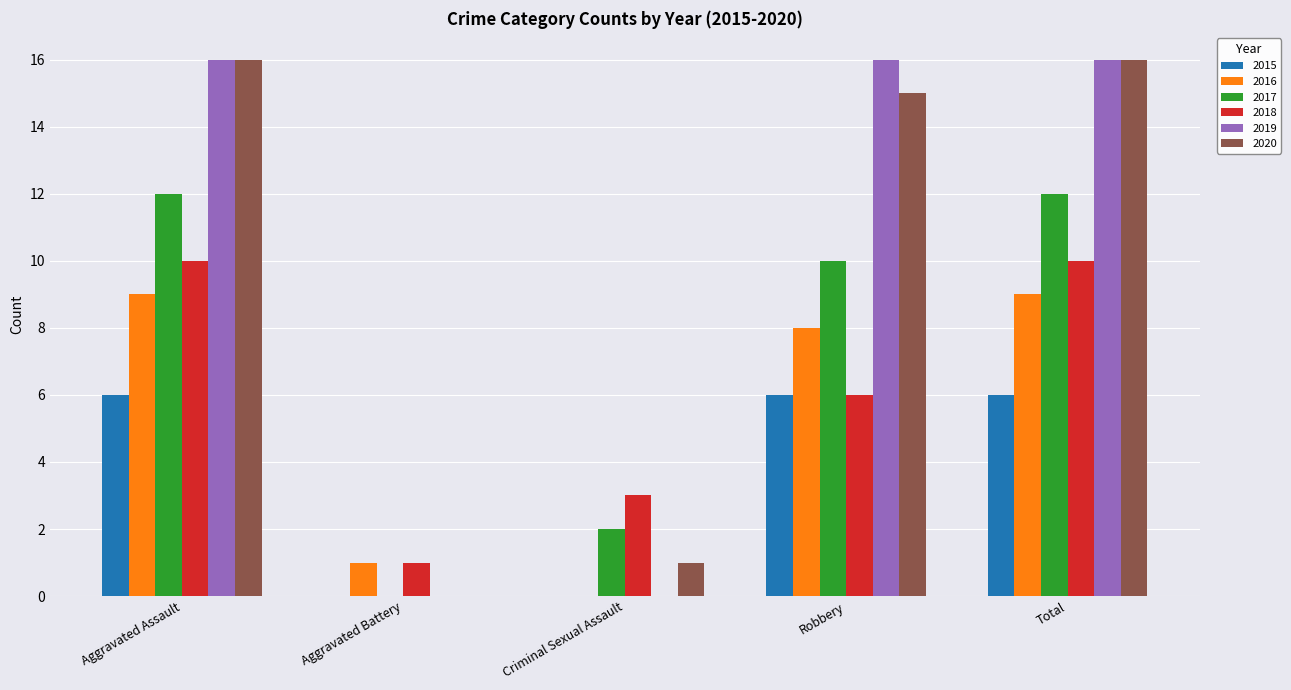

What are all the series names shown in the legend?

2015, 2016, 2017, 2018, 2019, 2020